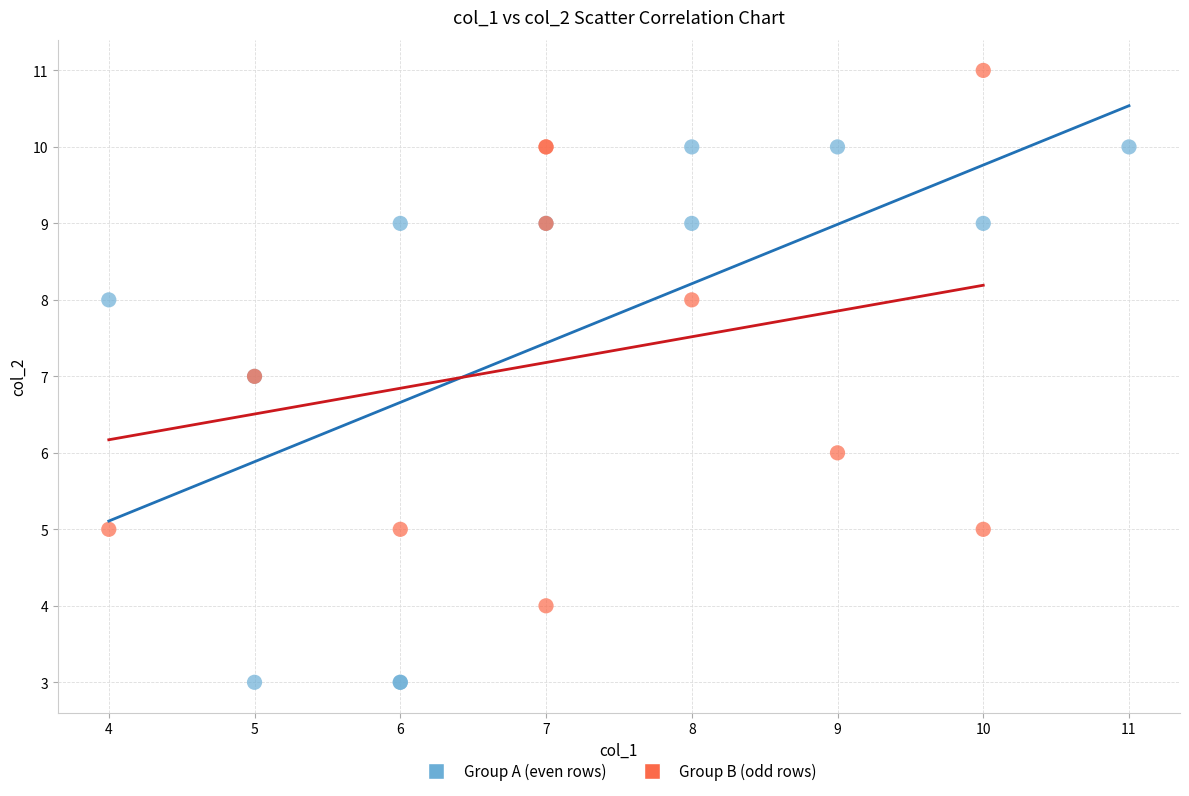

Which series reaches the maximum Y coordinate?

Group B (odd rows)